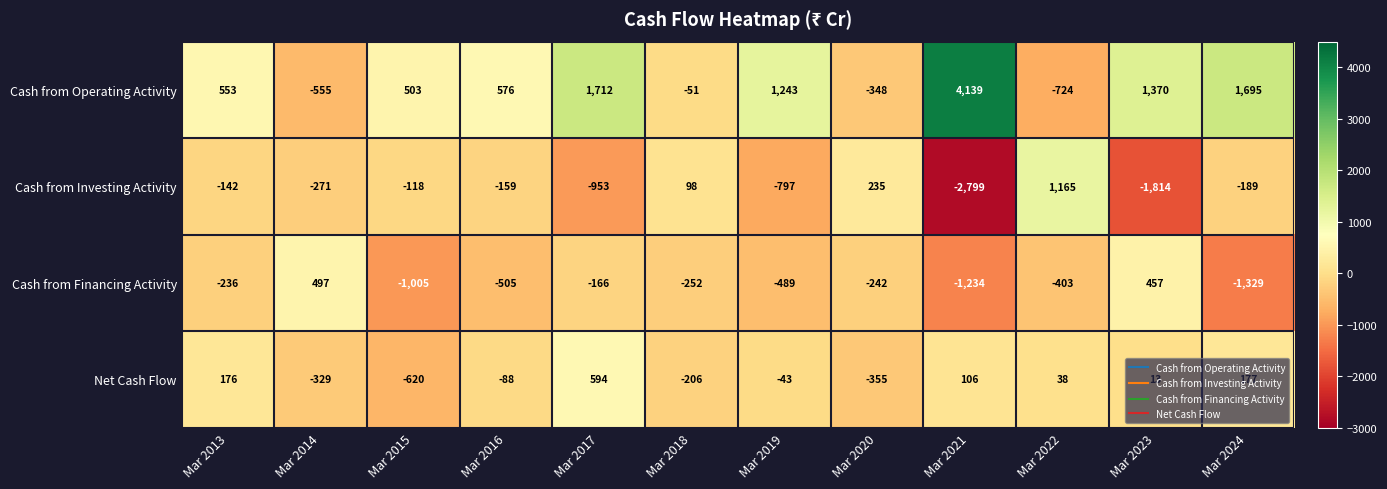

What is the average value of the Net Cash Flow series?

-45